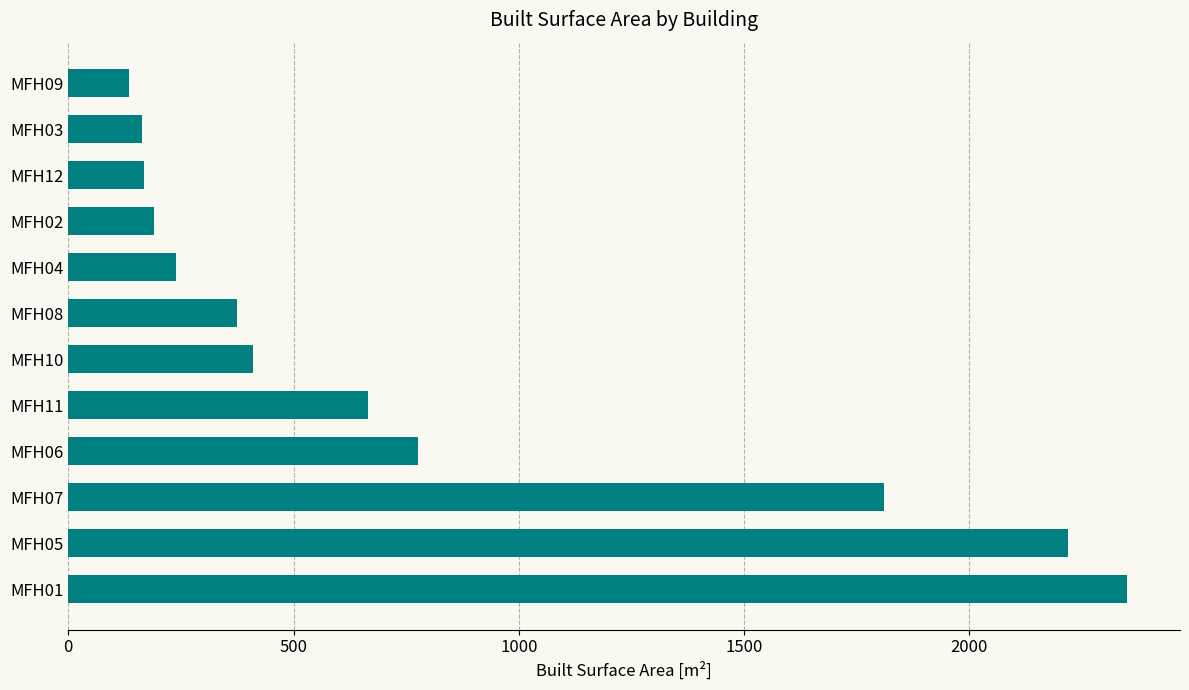

Where is the data nearest to the value 1242?

MFH06